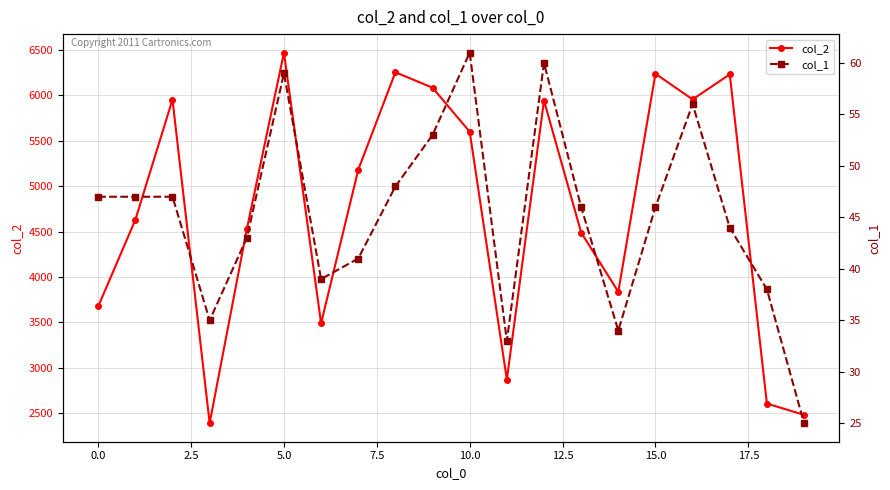

Rank the series by their average value, from lowest to highest.

col_1, col_2